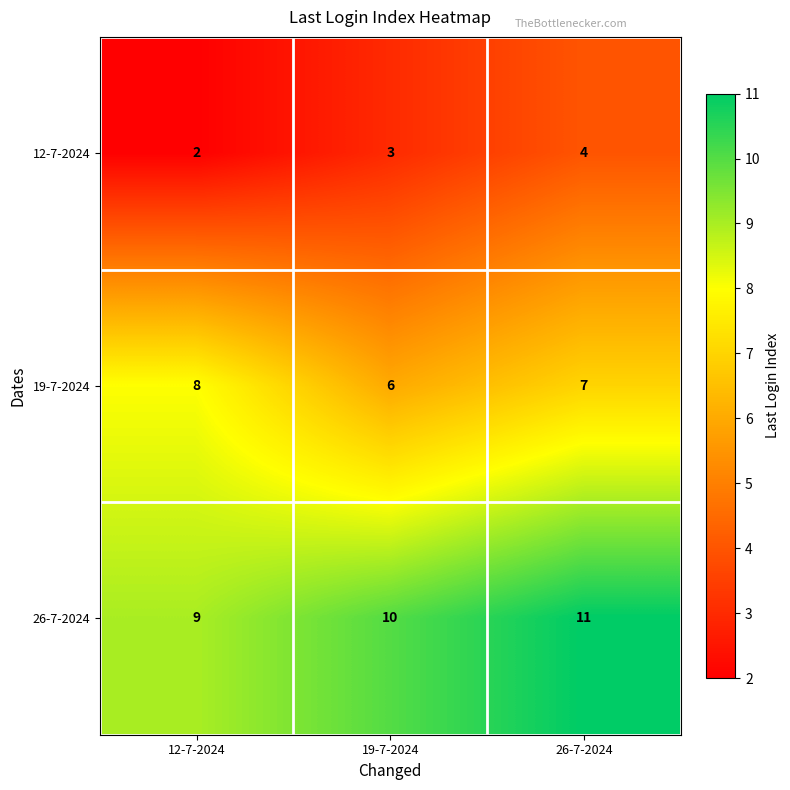

The value of 19-7-2024 at 12-7-2024 is 3. True or false?

False